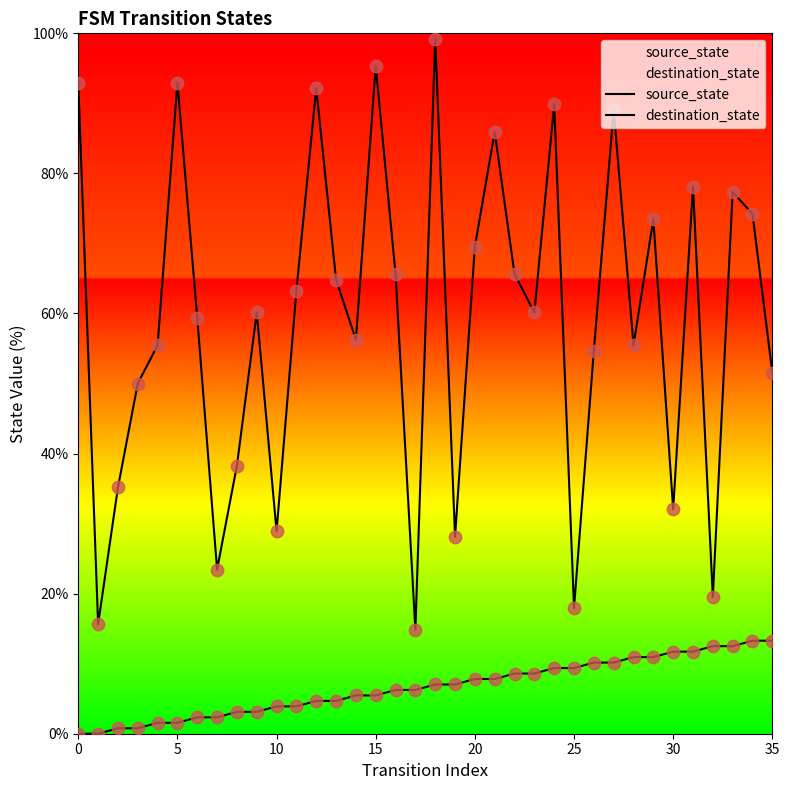

Which series reaches the minimum Y coordinate?

source_state